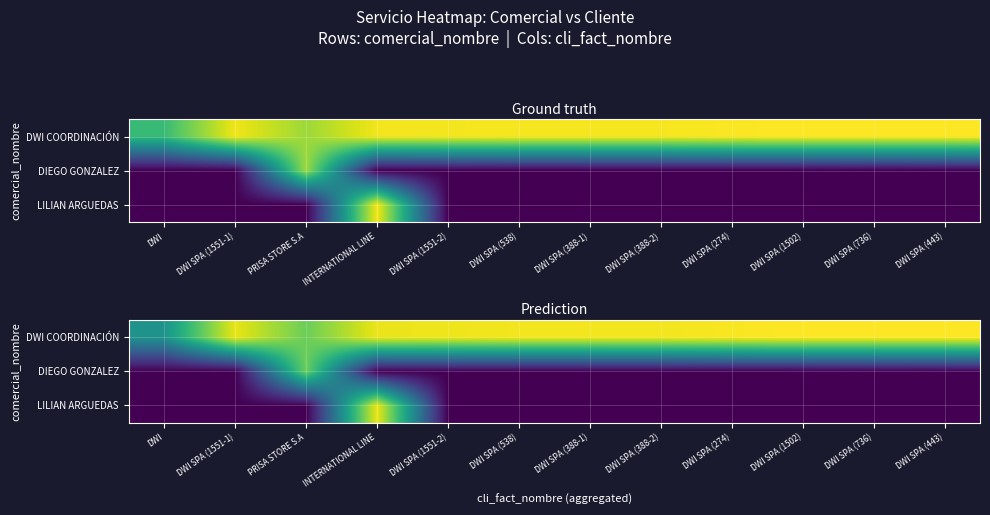

At which label does DWI COORDINACIÓN reach its peak?

DWI SPA (443)